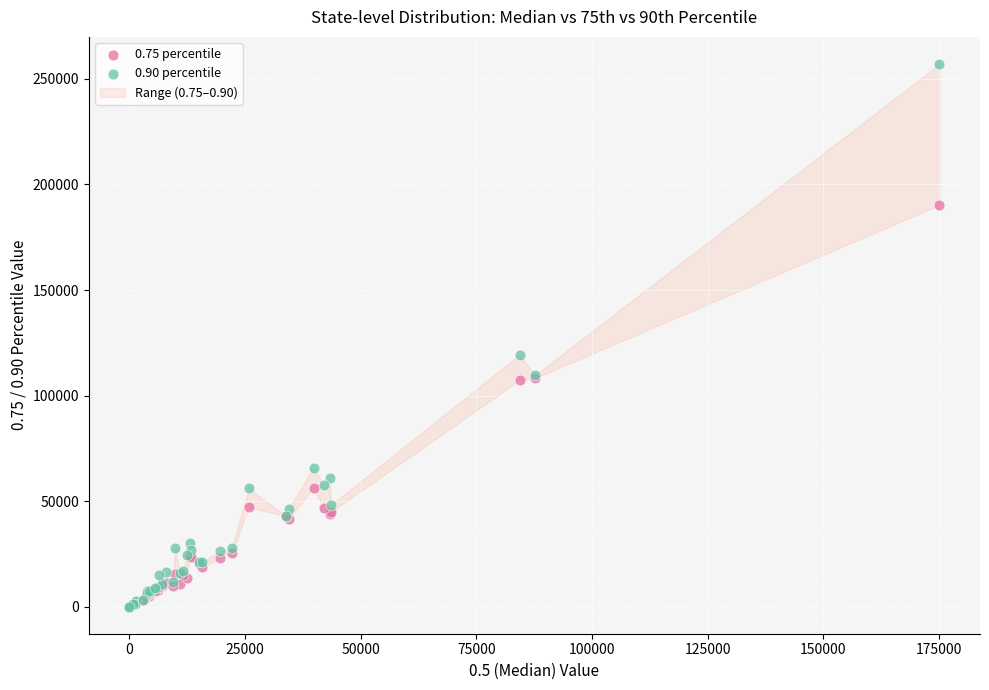

Across all series, what Y value is closest to 128538?

119359